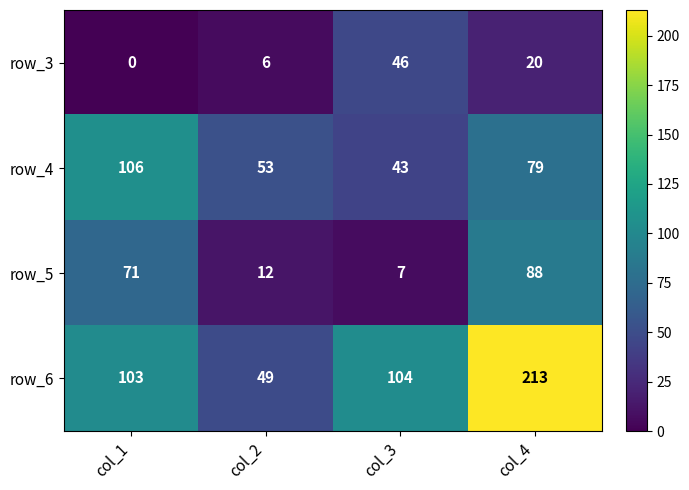

What is the difference between the second highest and minimum values in the row_3 series?

20